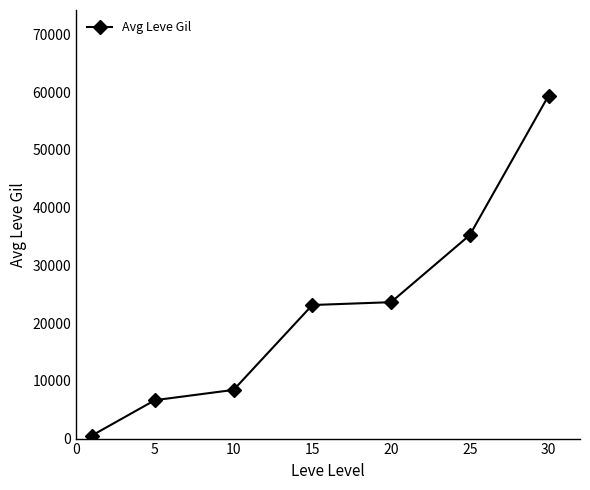

What is the minimum value shown in the chart?

532